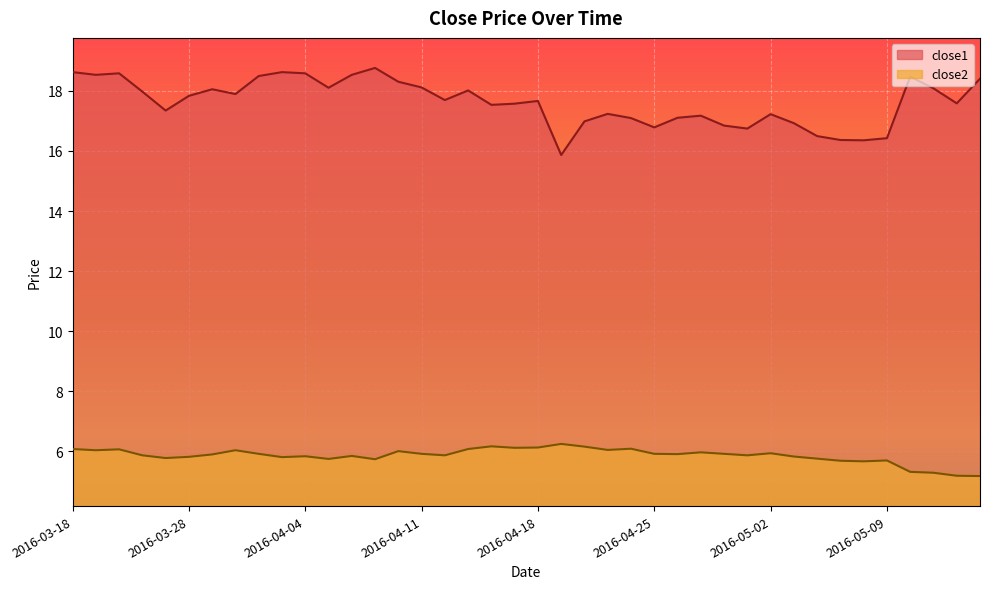

Which category has the lowest value in the close2 series?

2016-05-13